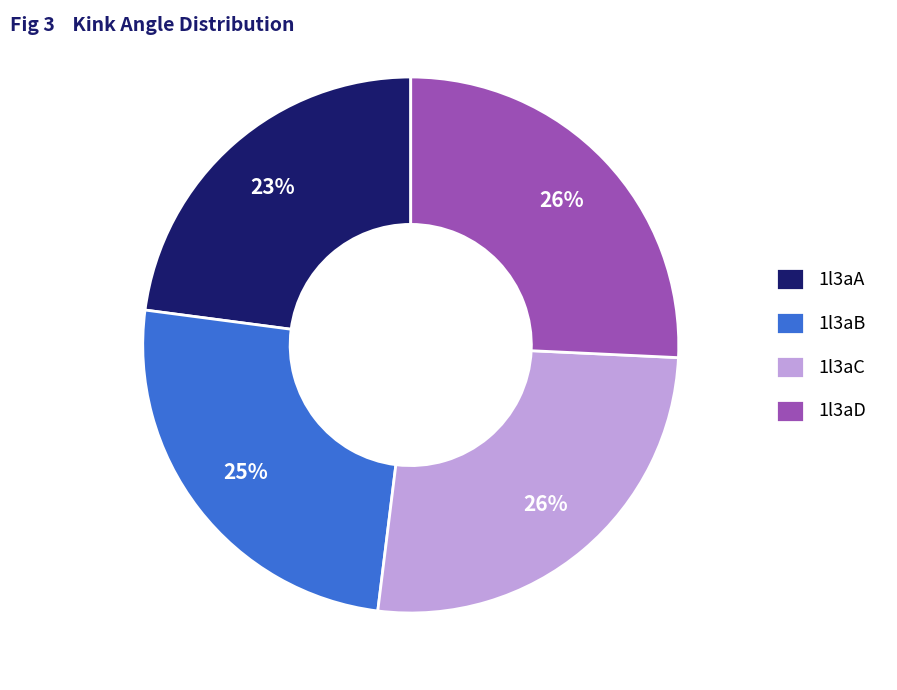

How many segments does this pie chart have?

4